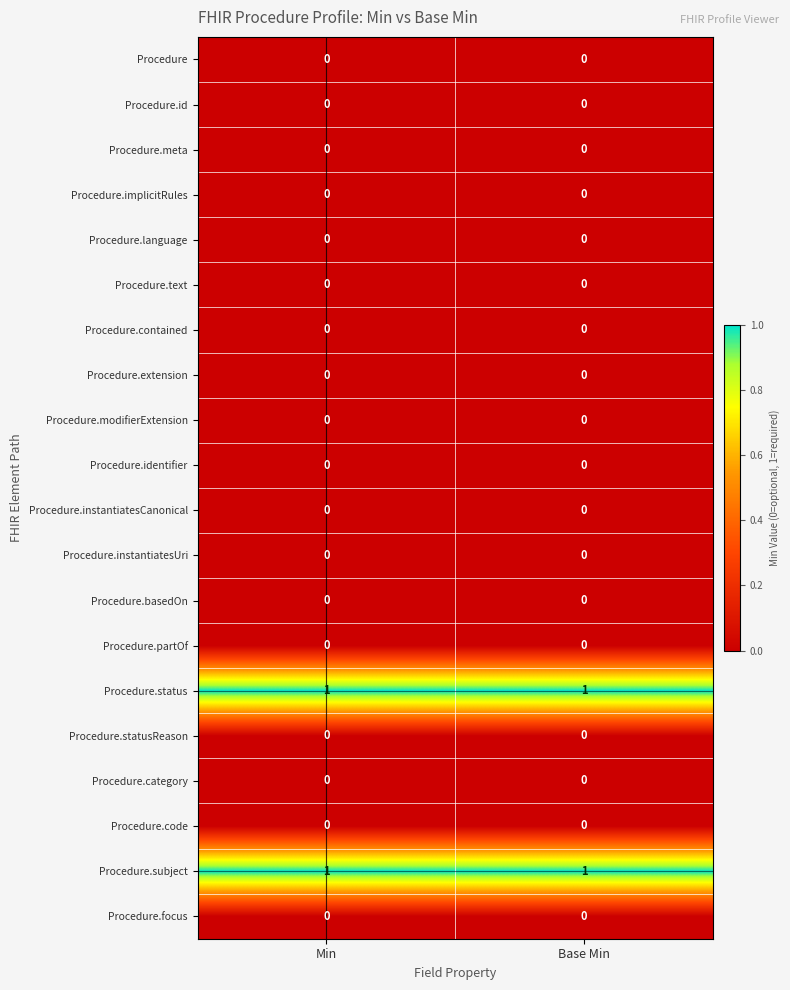

Is it true that Procedure.meta equals 0 at Min?

True